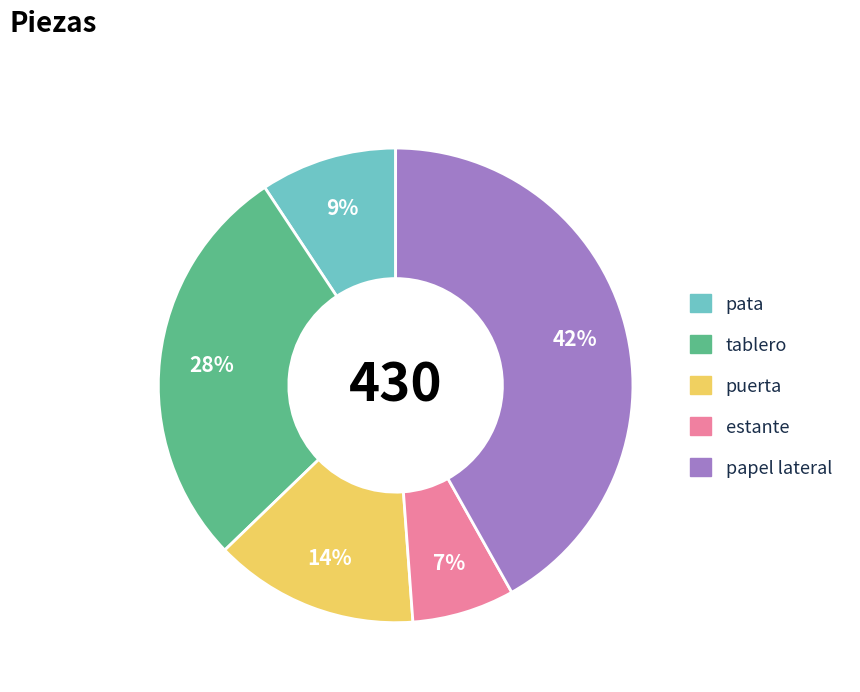

Between pata and papel lateral, which is larger?

papel lateral